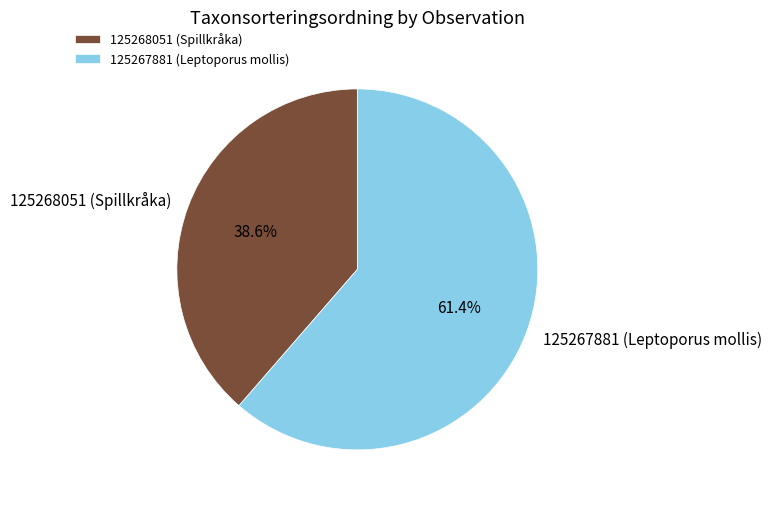

How many slices are in this pie chart?

2